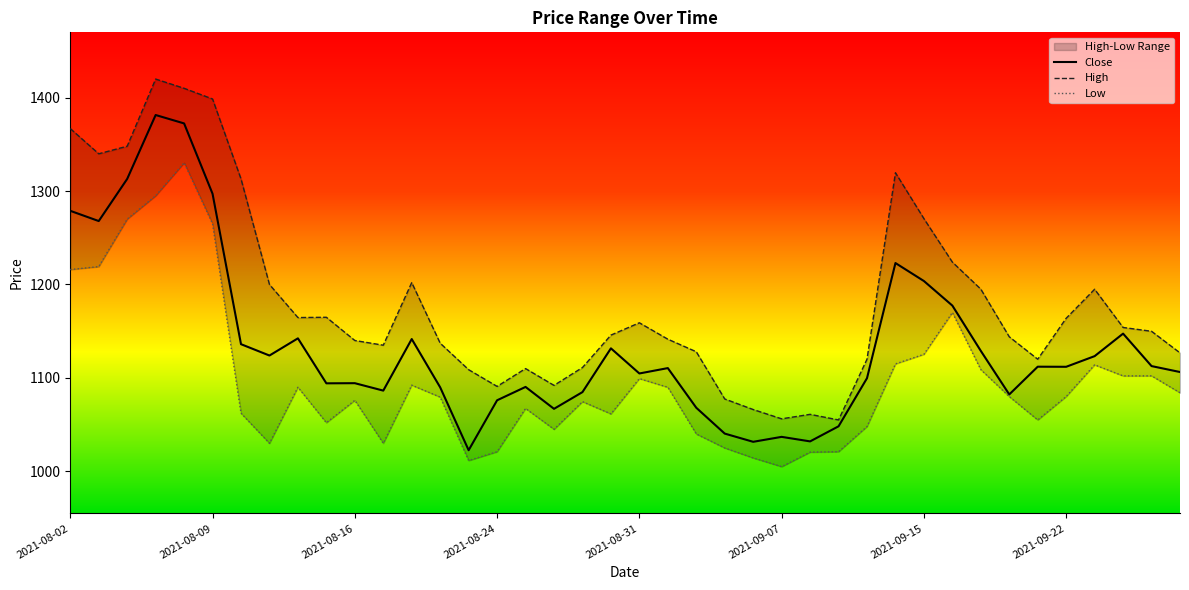

Rank the series by their maximum value, from highest to lowest.

High, Close, Low